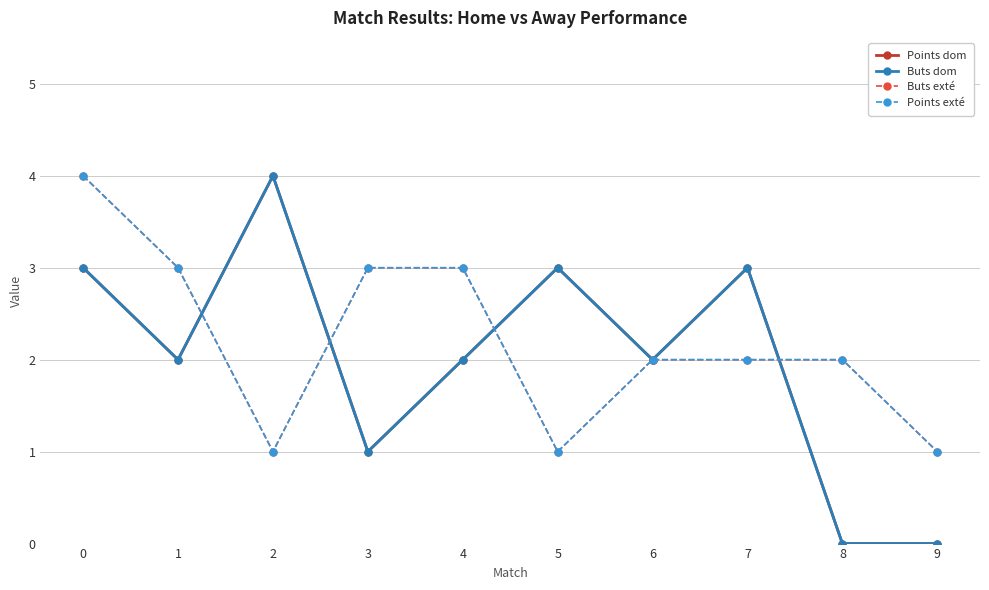

Does the chart display data point markers on the line(s)?

Yes